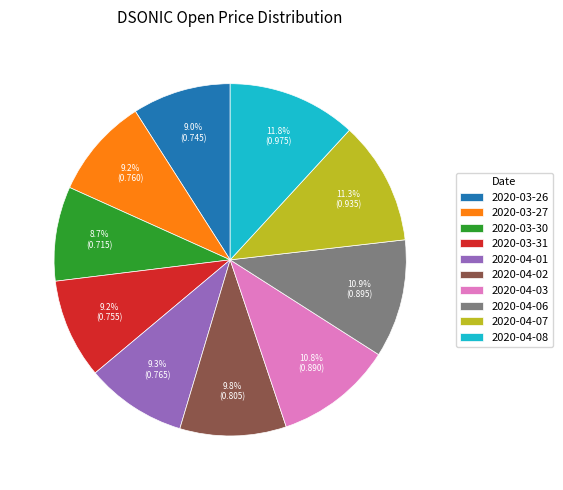

To the nearest percent, what is the difference between the 2020-04-07 and 2020-03-31 slice percentages?

2%